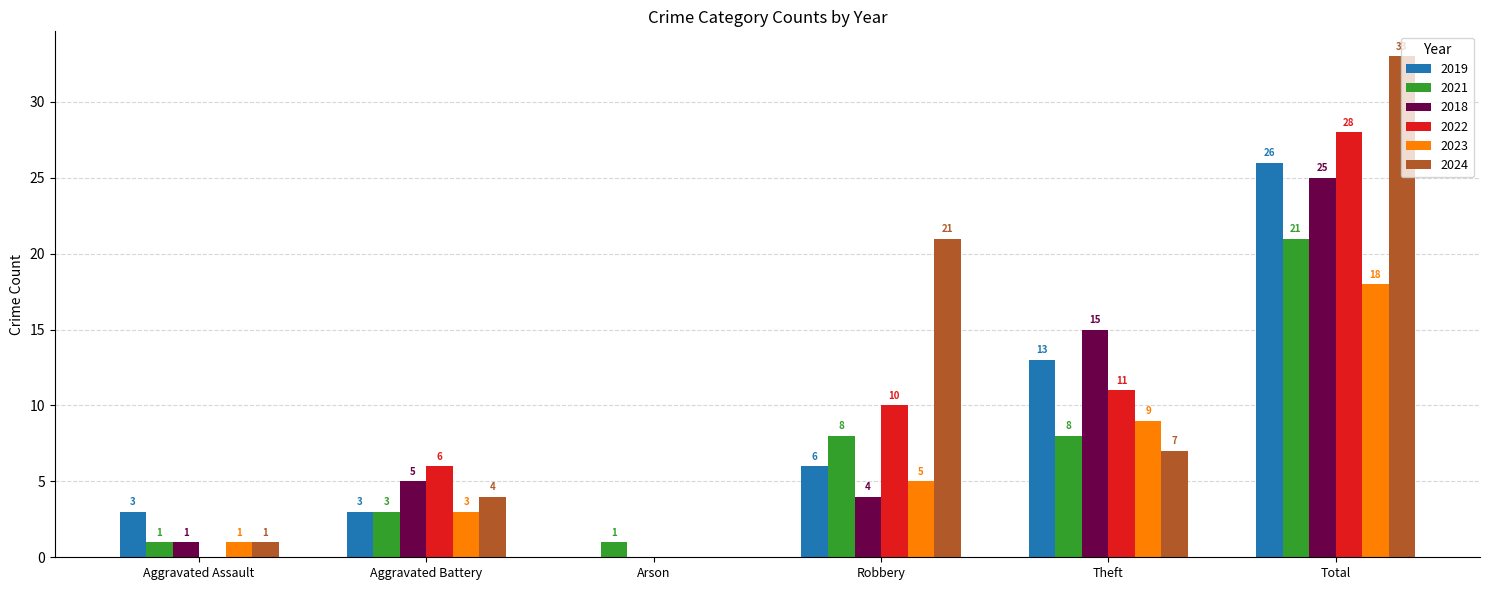

Between Aggravated Assault and Aggravated Battery, which series saw the biggest shift?

2022